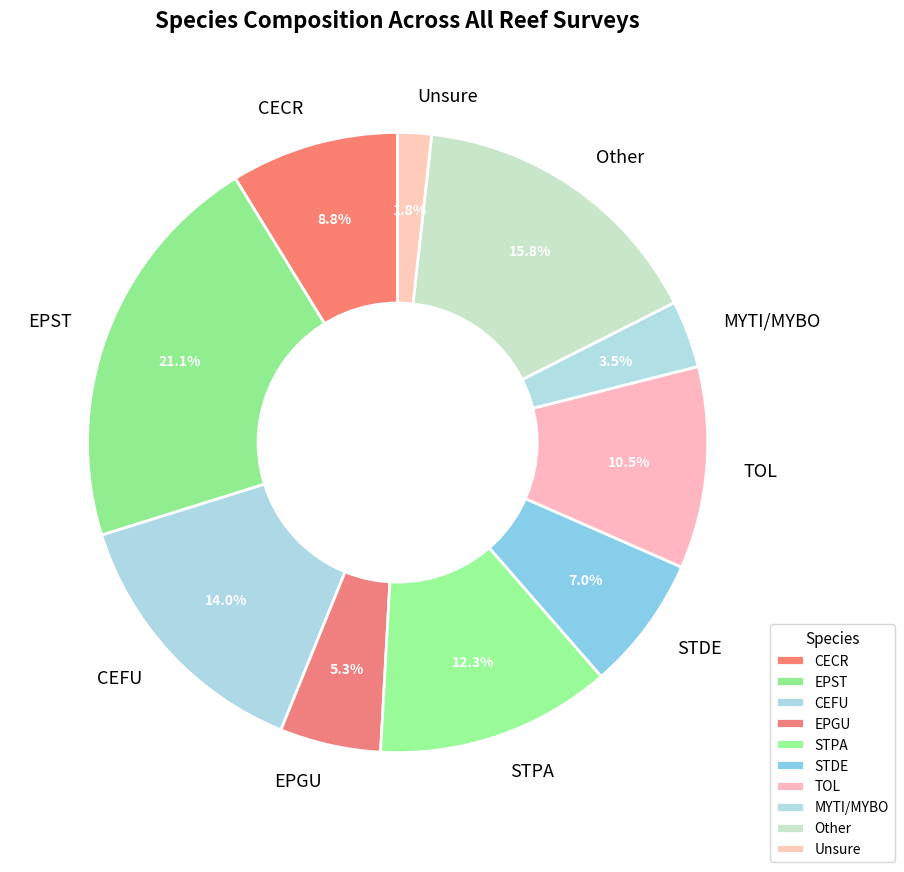

Does CECR account for over 50% of the chart?

No